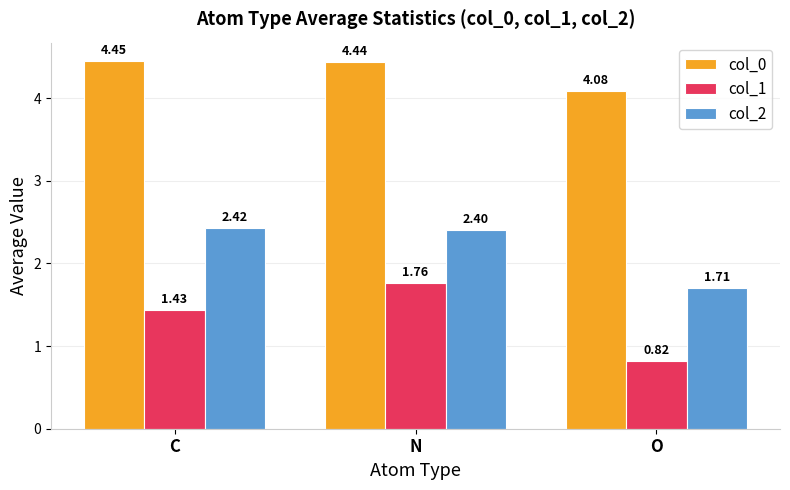

What position from the left is O?

3